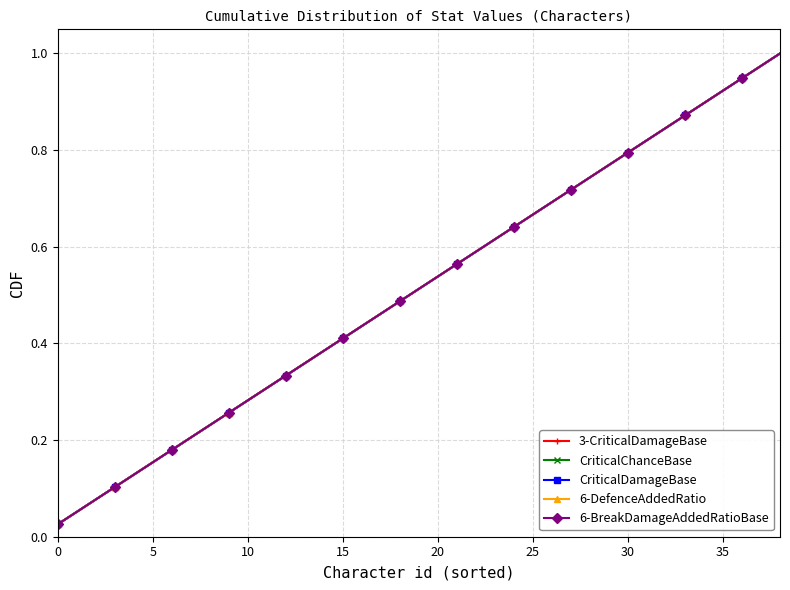

What is the sum of all 6-DefenceAddedRatio values?

20.0